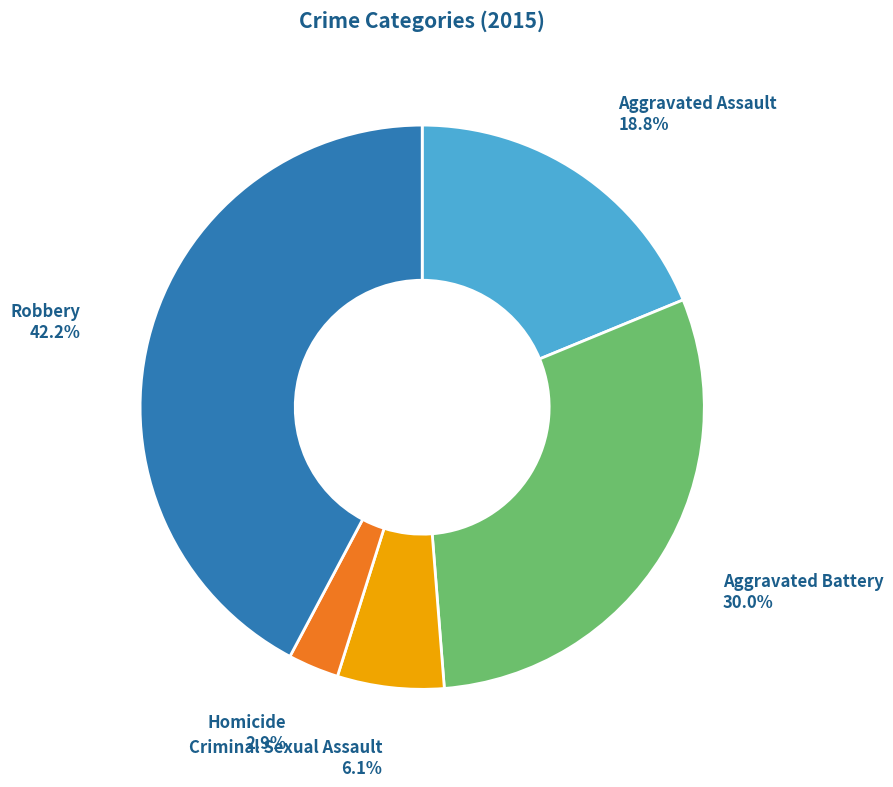

Is there a majority slice in this chart?

No